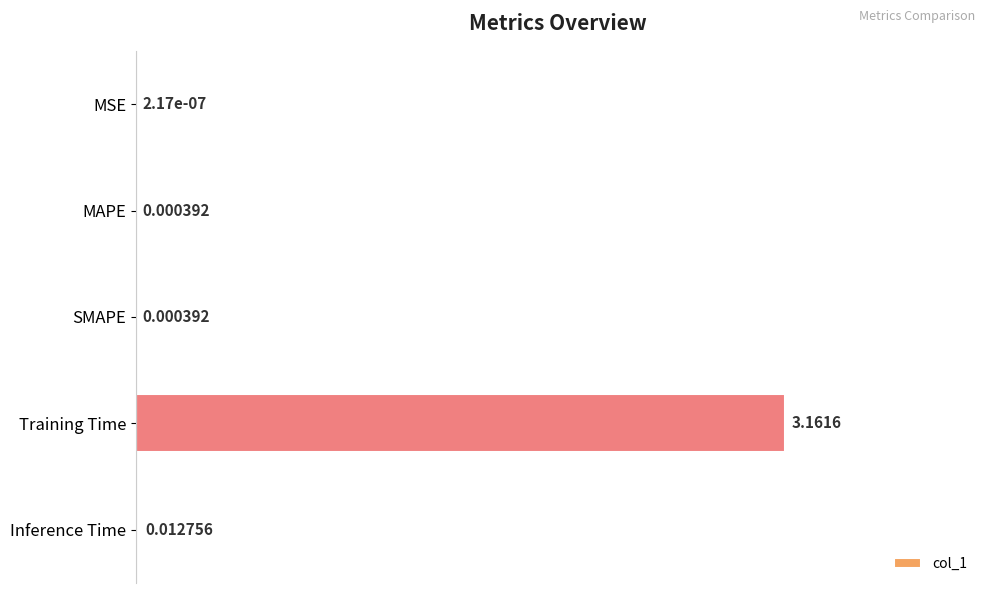

Are the bars grouped side by side (vs. stacked)?

No